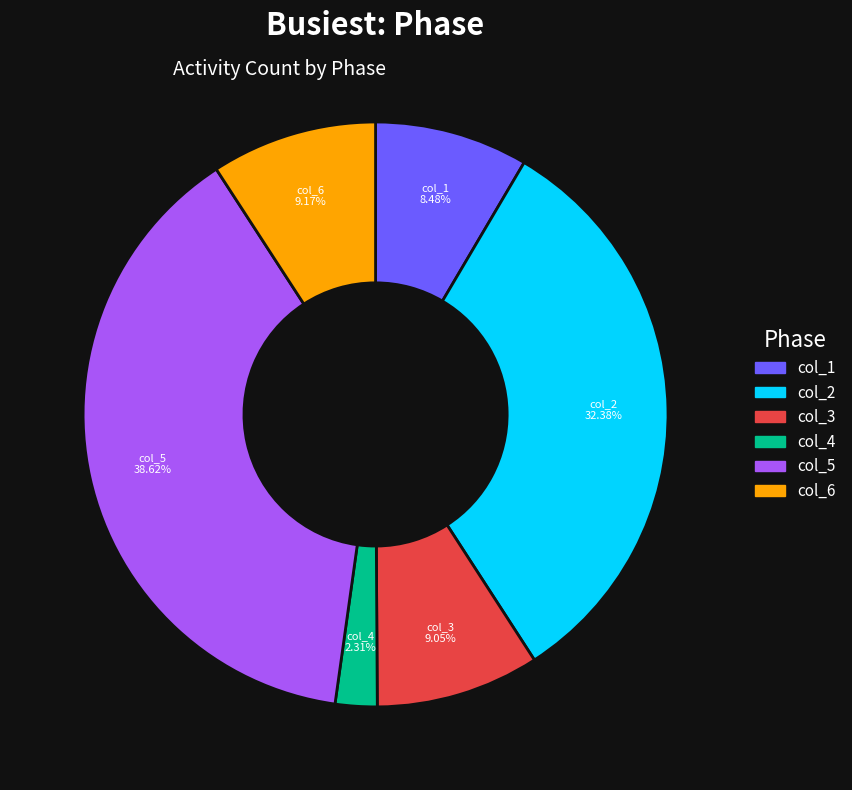

Does any single category account for the majority?

No